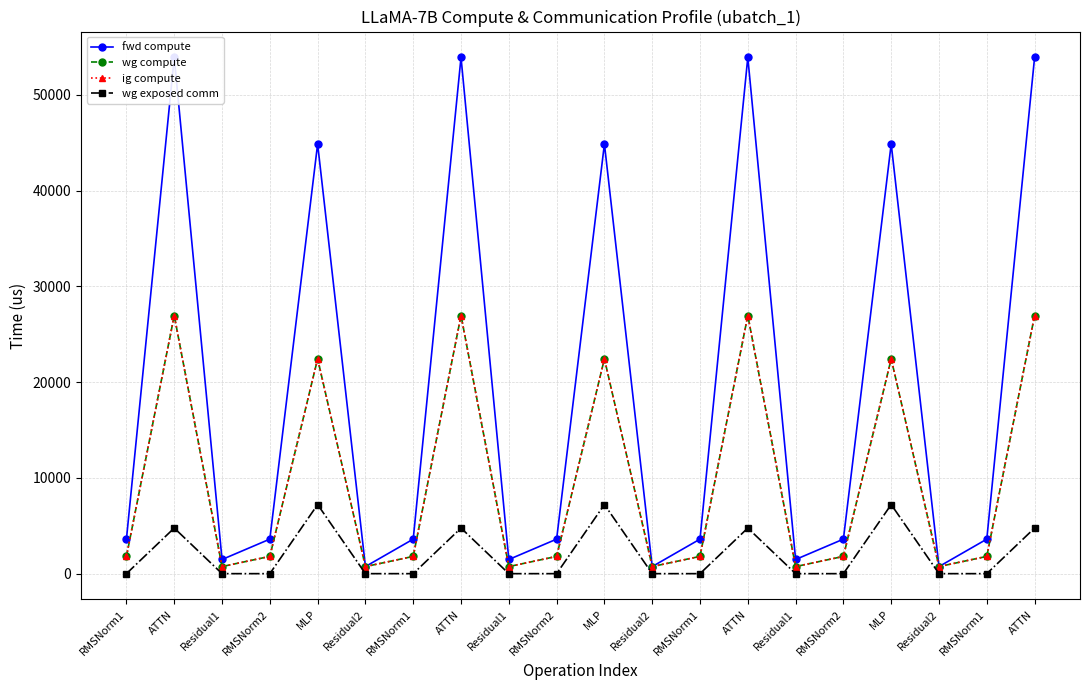

What is the sum of all fwd compute values?

382200.6